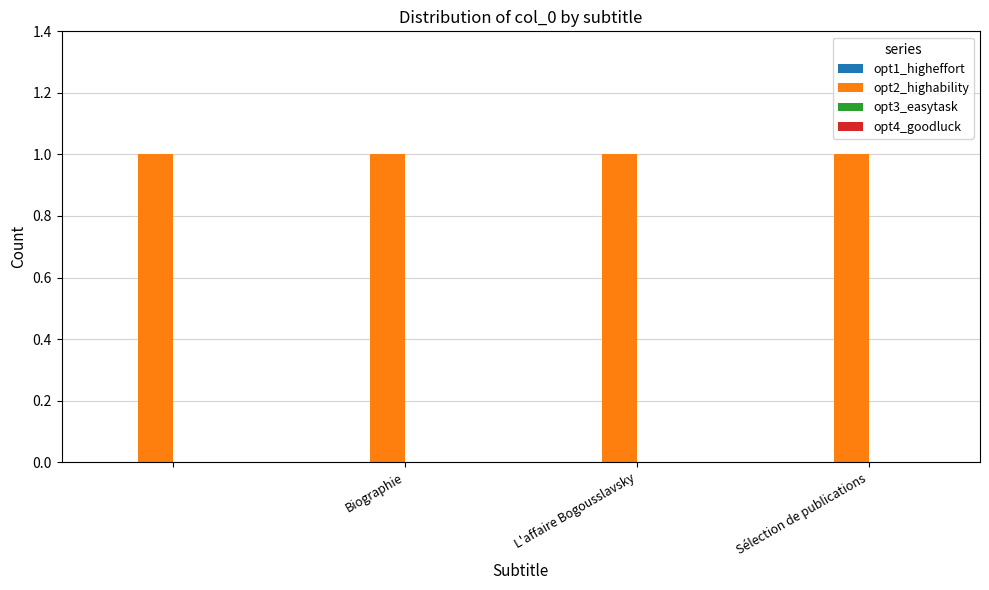

Between L'affaire Bogousslavsky and Biographie, which is larger?

L'affaire Bogousslavsky